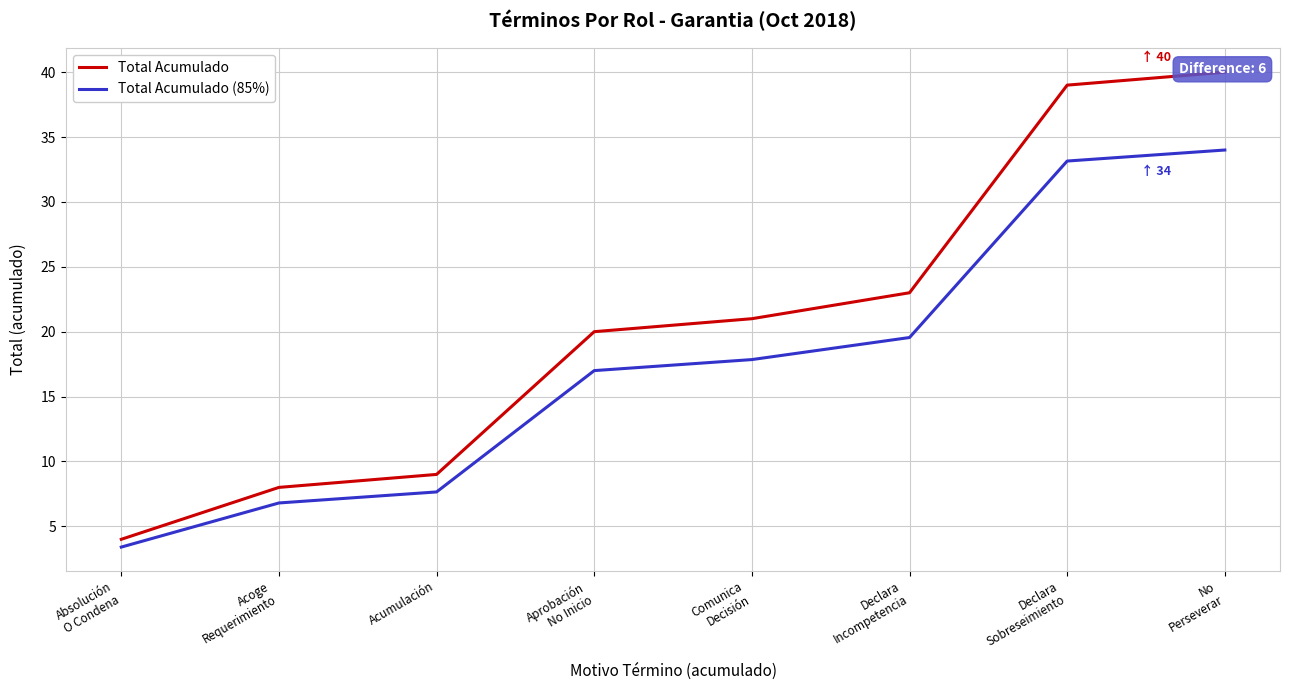

At Declara
Incompetencia, list the series in order from largest to smallest.

Total Acumulado, Total Acumulado (85%)